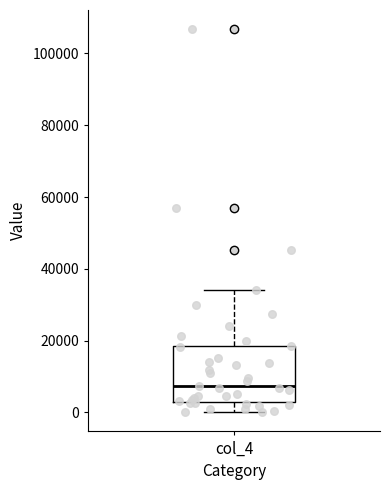

Read this box plot against the y-axis: the position of the median line, the range covered by the box, and the ends of both whiskers. The values are not printed on the chart, so give them approximately, as read against the axis.

median 8000, box 2000 to 18000, whiskers 0 to 34000